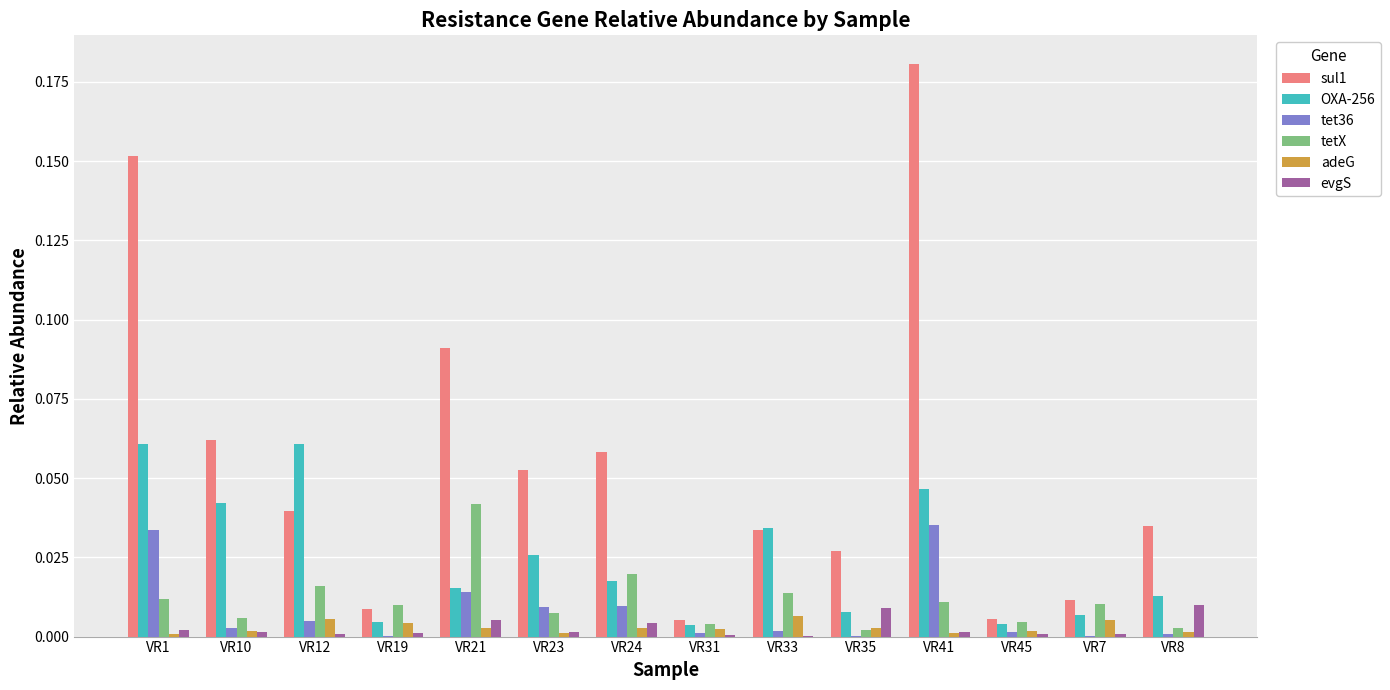

Is it true that tet36 equals 0.0 at VR45?

True